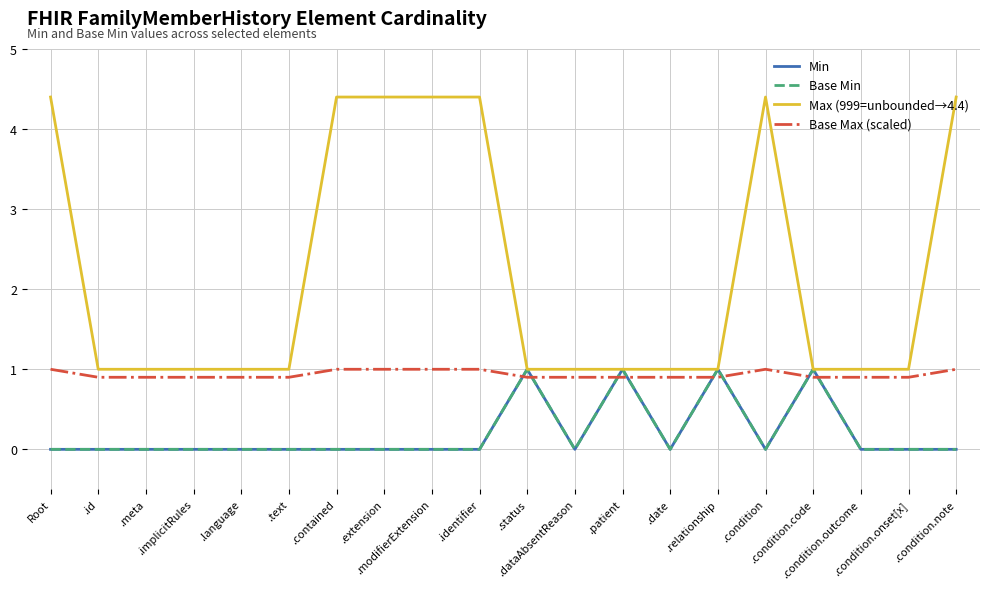

How many lines are shown in the chart?

4